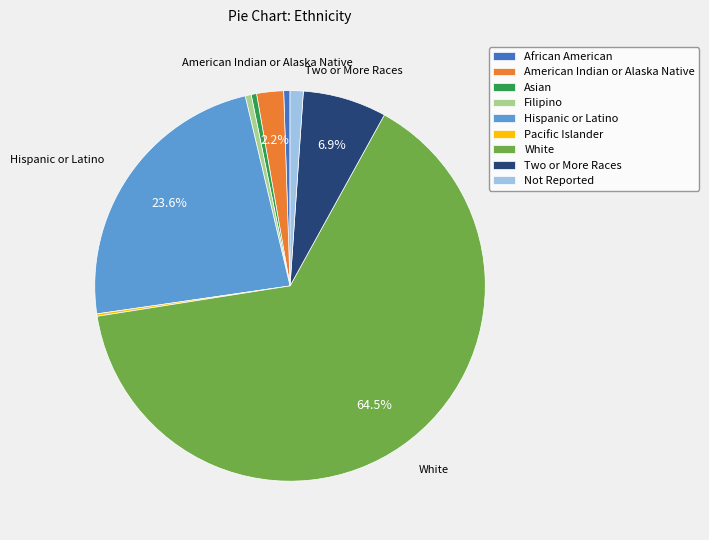

True or false: American Indian or Alaska Native accounts for 12% of the total.

False